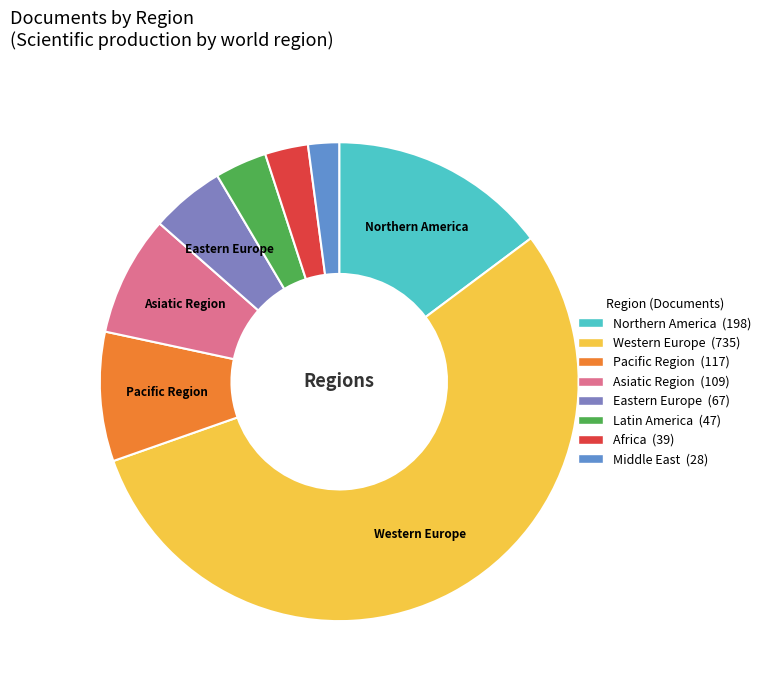

Which category has the biggest portion of the pie?

Western Europe